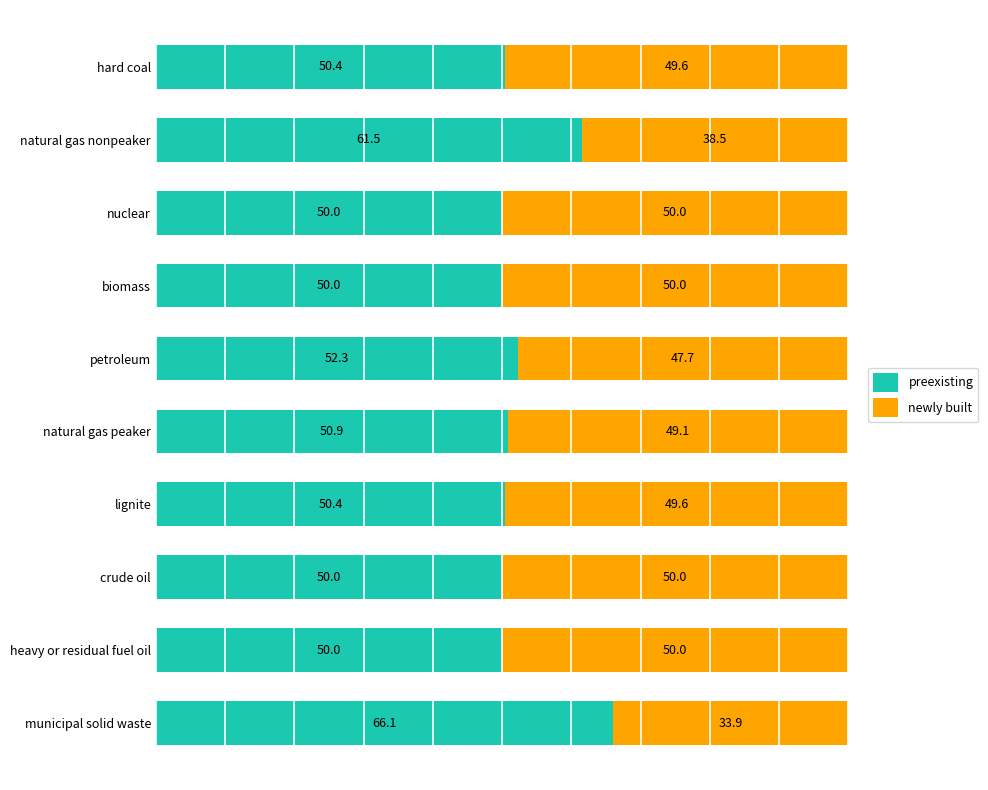

What is the difference between the maximum and minimum values in the preexisting series?

16.1